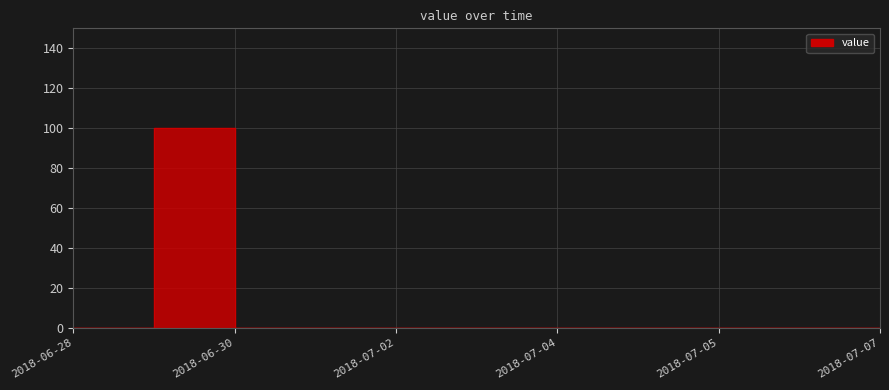

What is the average value?

9